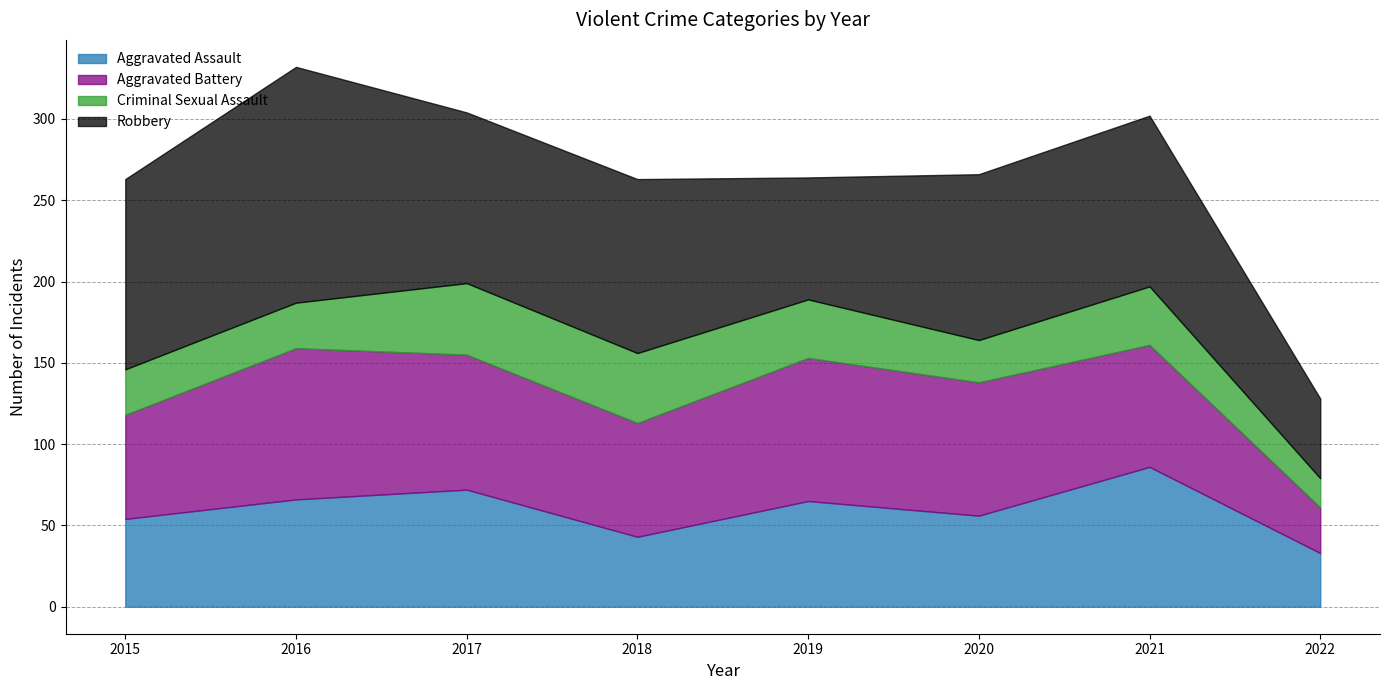

Does the chart display data point markers on the line(s)?

No